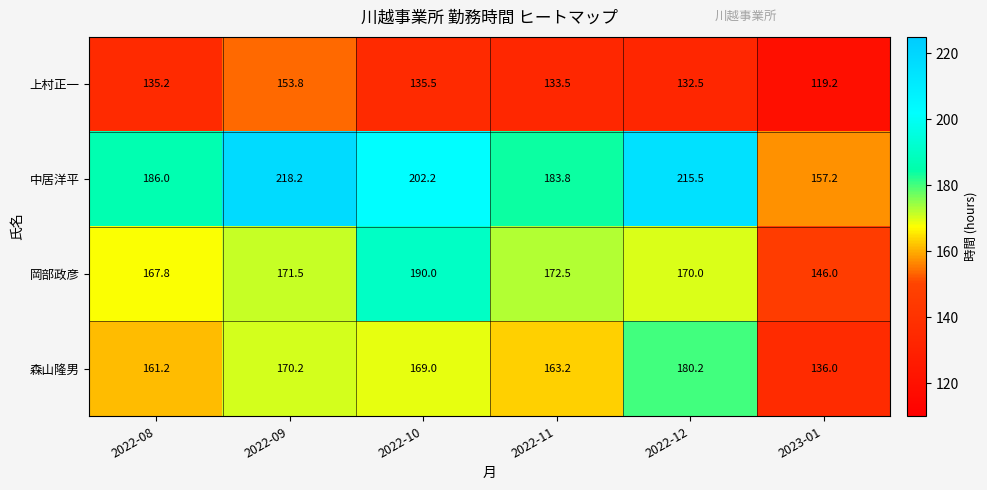

Count the number of data series in this chart.

4